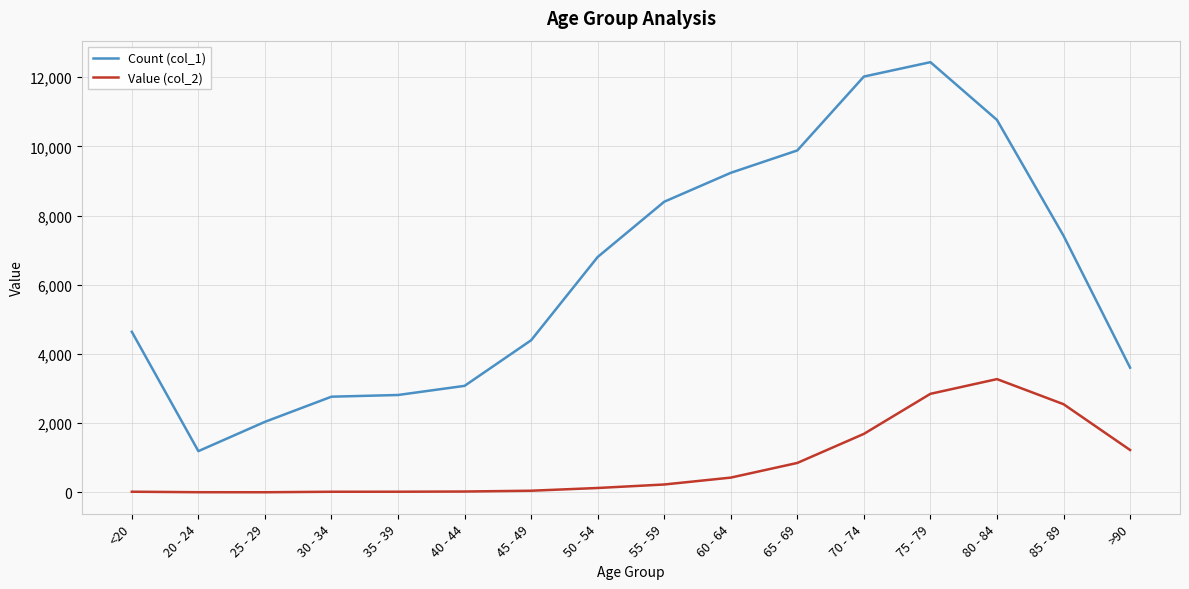

What is the maximum value for Count (col_1)?

12434